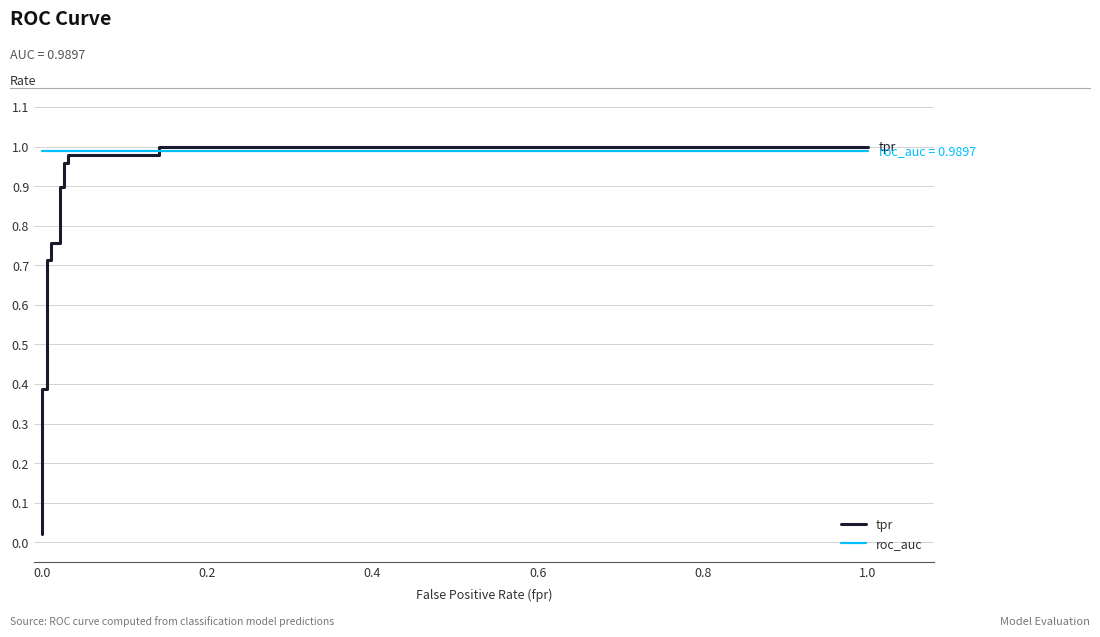

What is the difference between the maximum and minimum values in the tpr series?

1.0